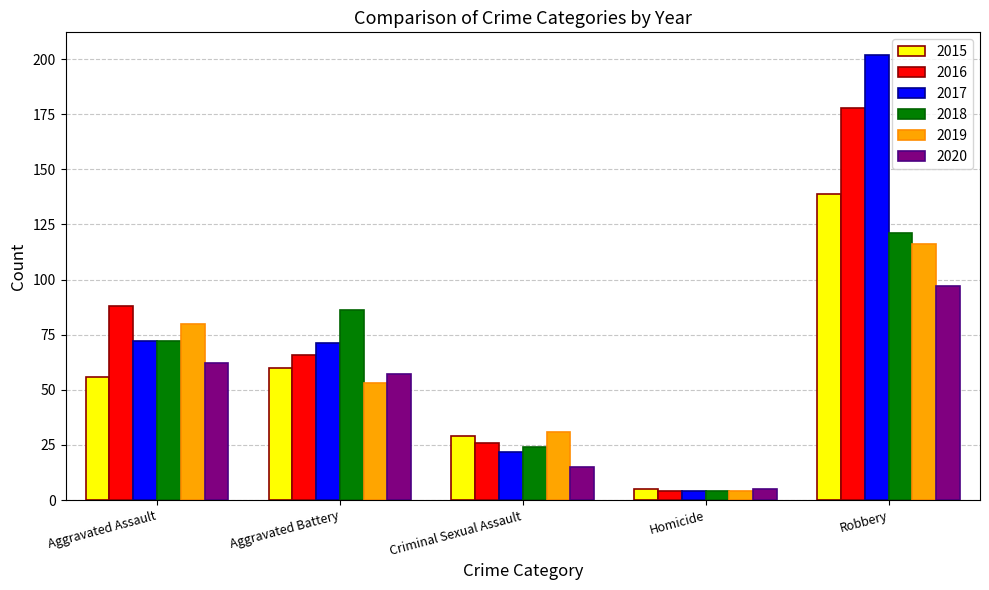

How many bars are there in total?

30